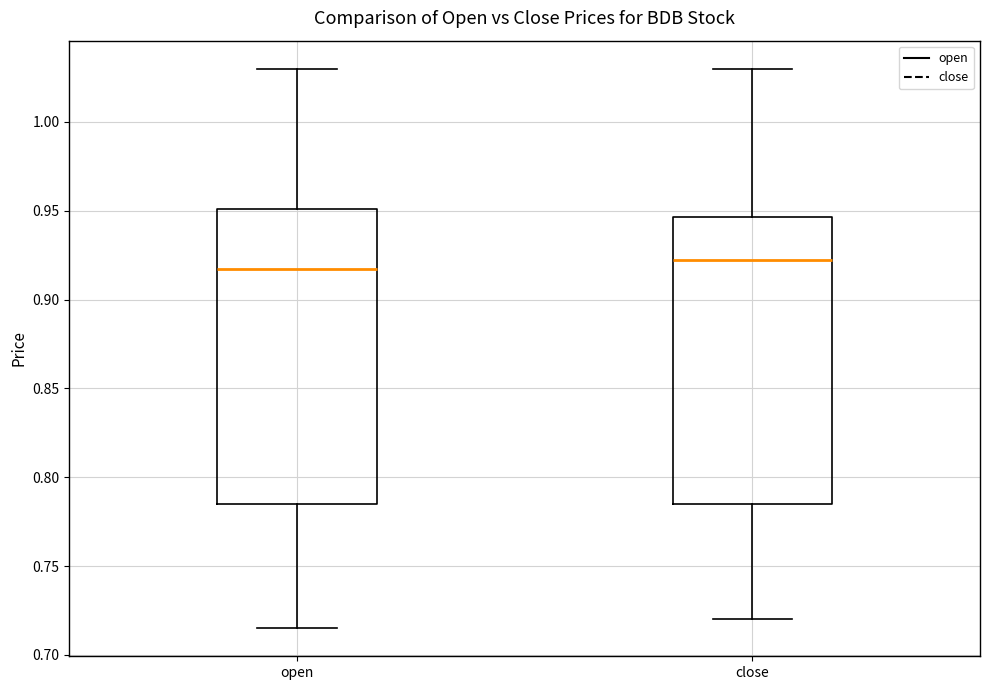

Reading left to right, read every box against the y-axis: the position of its median line, the range the box covers, and the ends of its whiskers. The values are not printed on the chart, so give them approximately, as read against the axis.

open: median 0.920, box 0.785 to 0.950, whiskers 0.715 to 1.030
close: median 0.925, box 0.785 to 0.945, whiskers 0.720 to 1.030